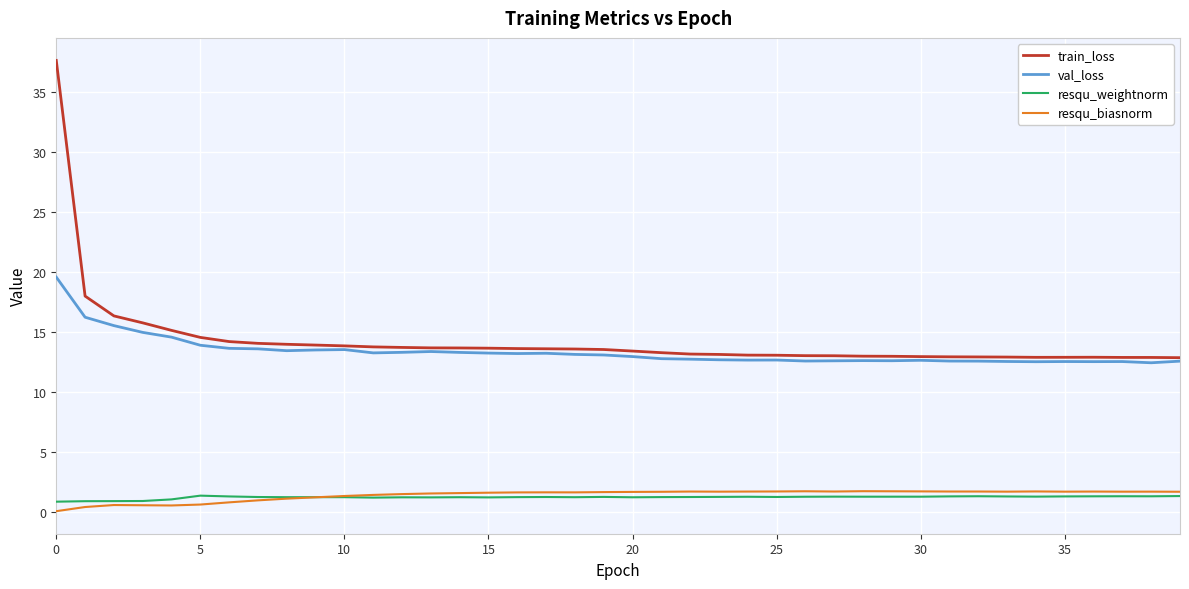

Which series has the largest range (max minus min)?

train_loss